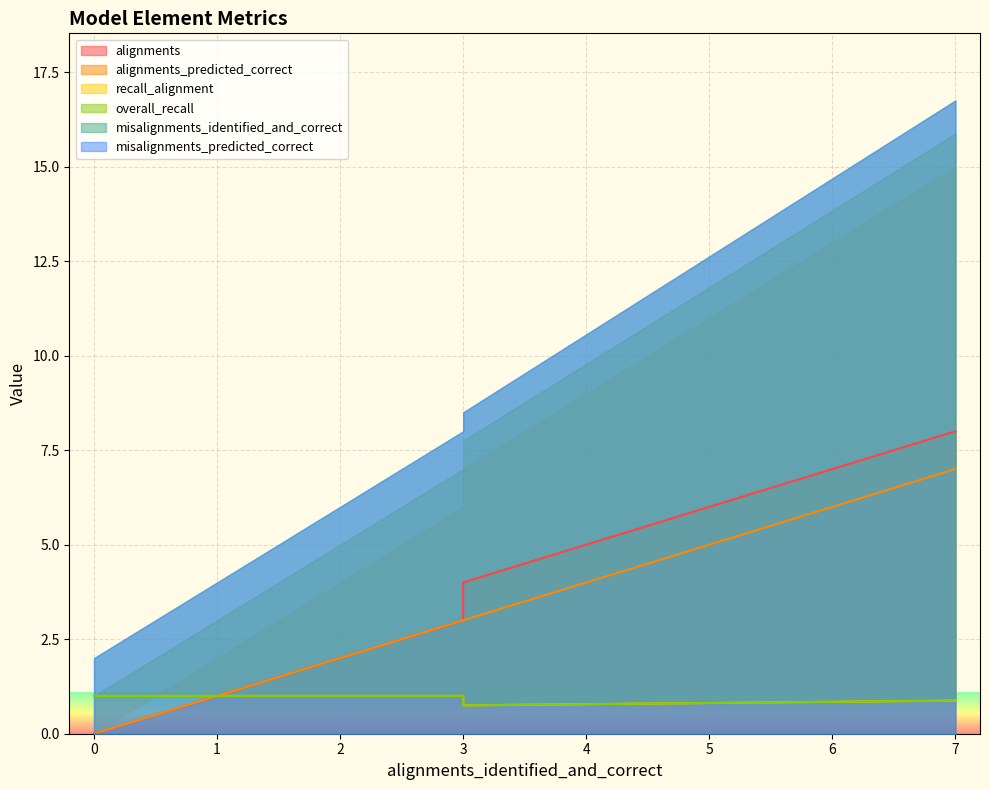

What are all the series names shown in the legend?

alignments, alignments_predicted_correct, recall_alignment, overall_recall, misalignments_identified_and_correct, misalignments_predicted_correct